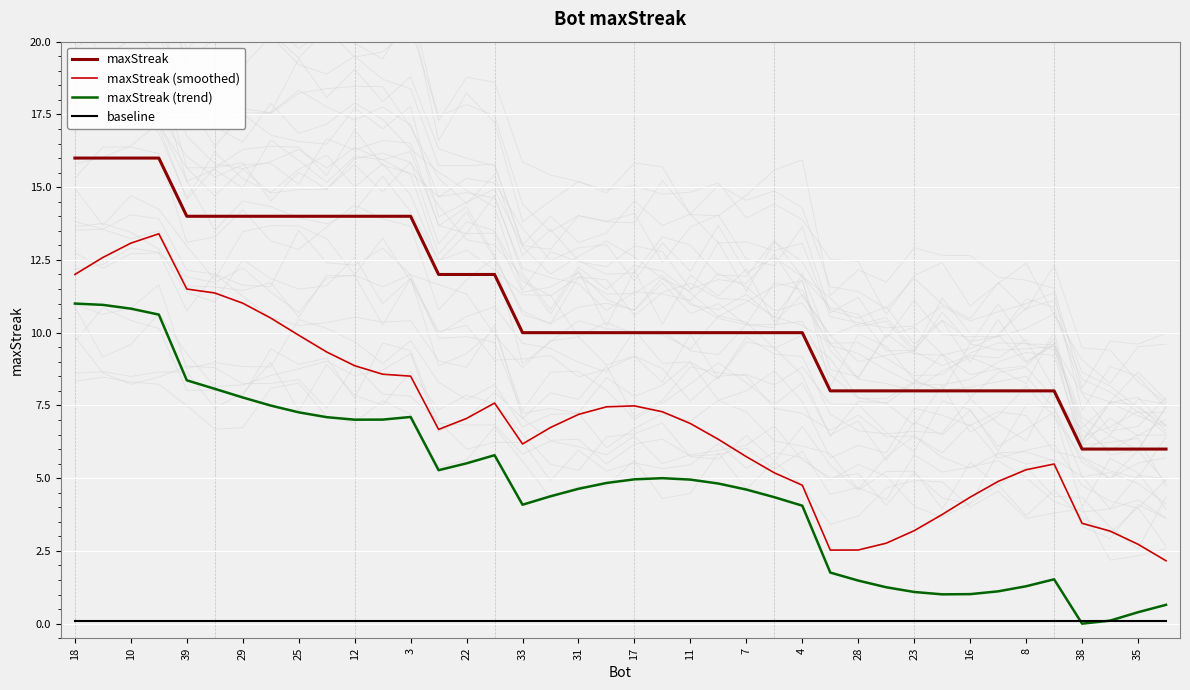

Where is maxStreak (trend) nearest to the value 5?

21